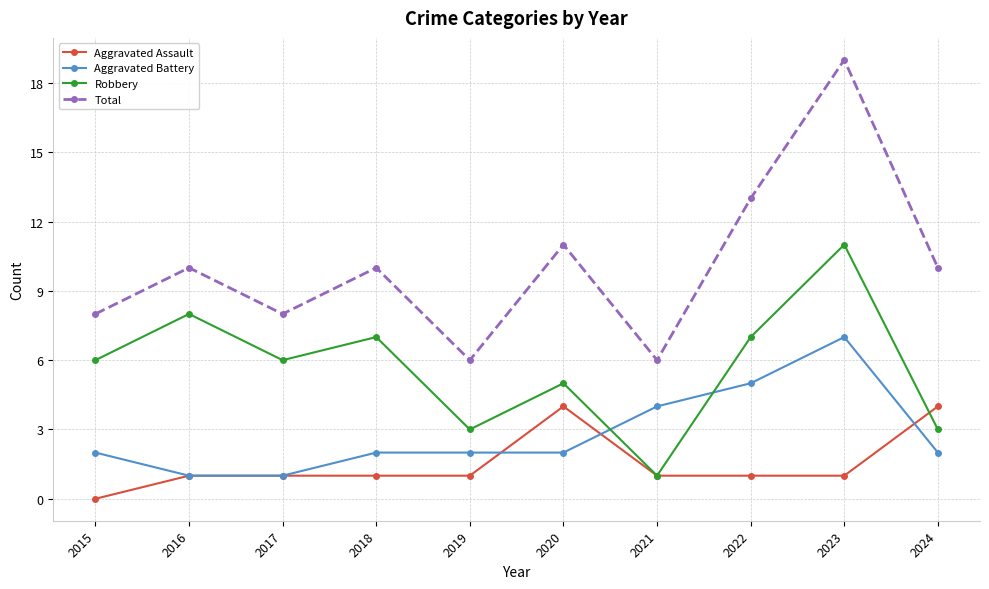

True or false: Robbery and Total cross at least once.

False